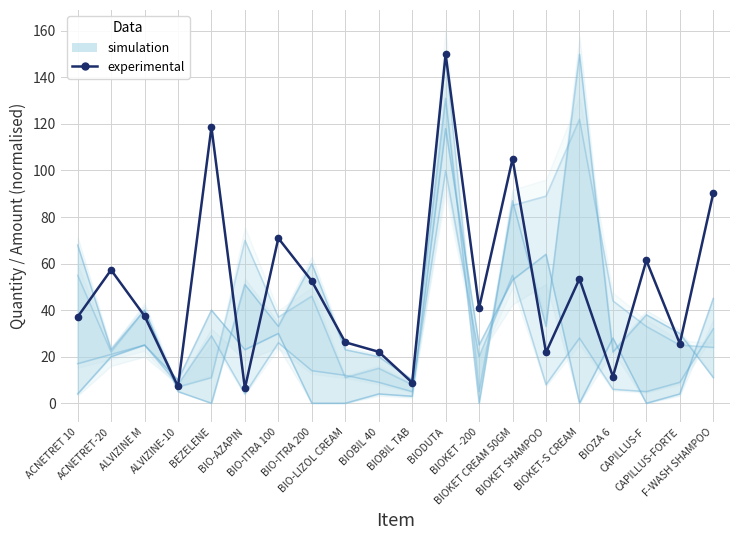

Which has a higher value, ALVIZINE M or CAPILLUS-F?

CAPILLUS-F